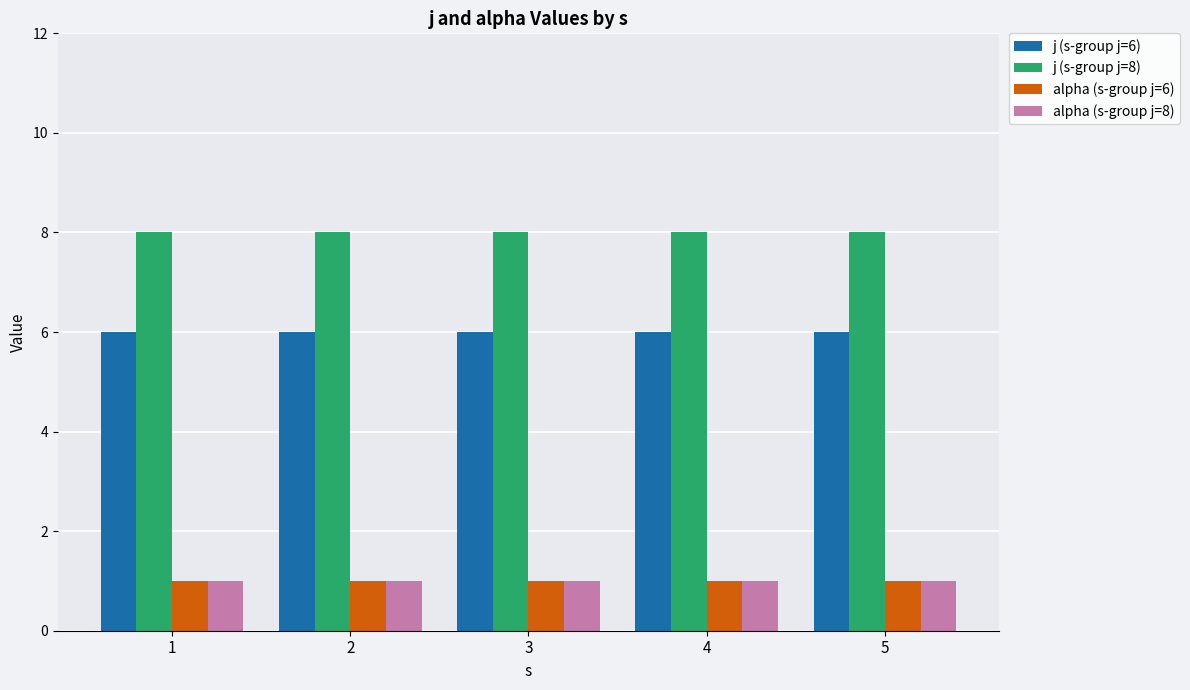

The j (s-group j=6) series shows 3 at 4. True or false?

False